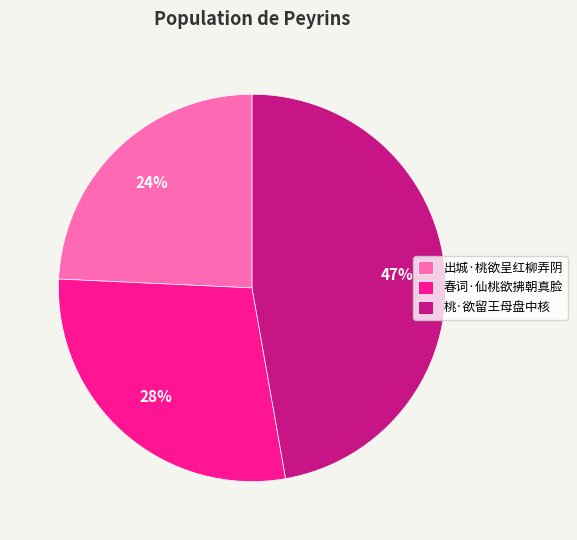

To the nearest percent, what portion does 桃·欲留王母盘中核 represent?

47%